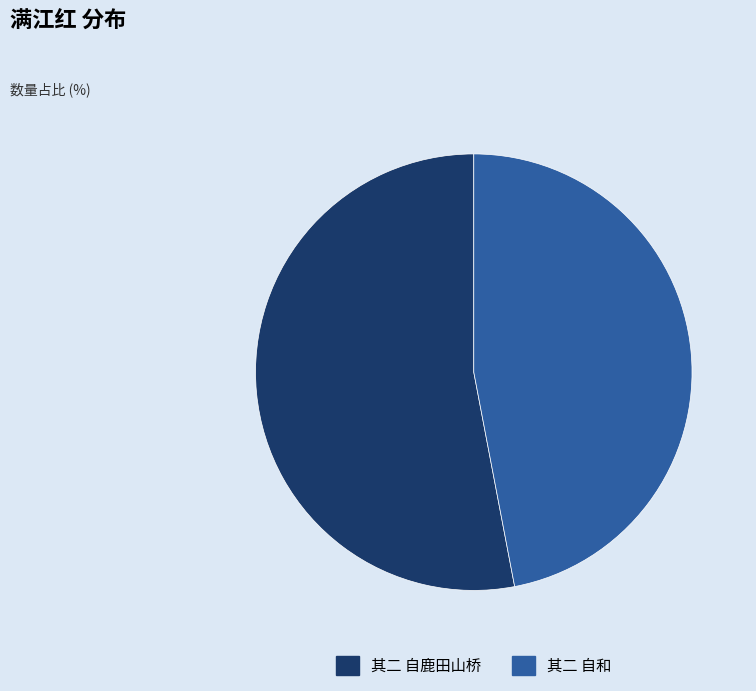

Which category has the smallest portion of the pie?

其二 自和